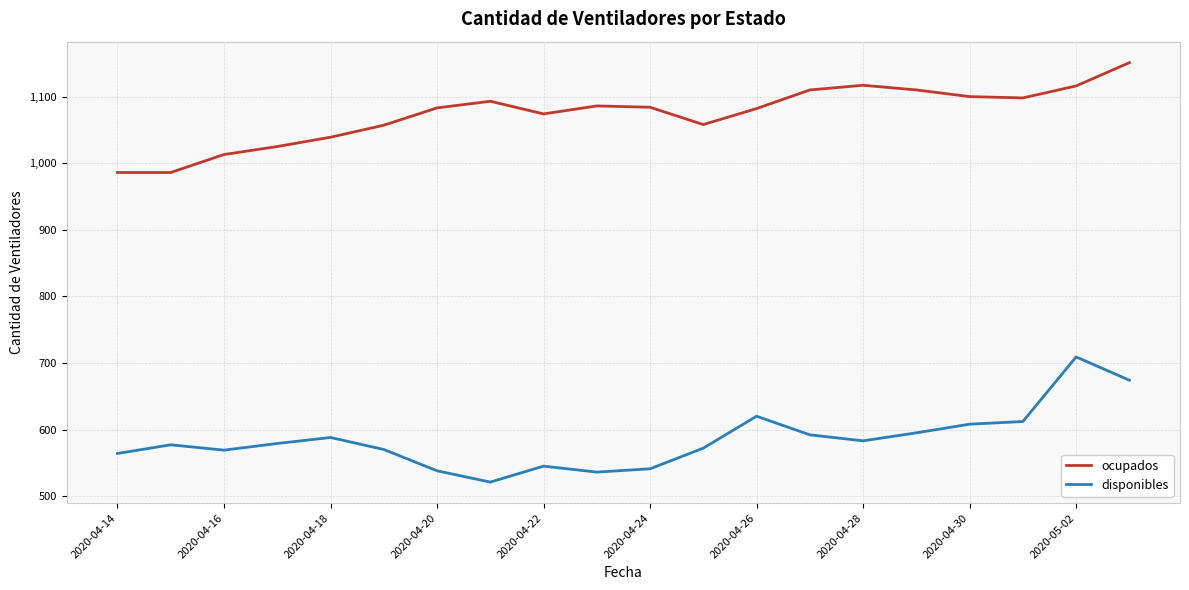

What is the highest value of the disponibles series?

709